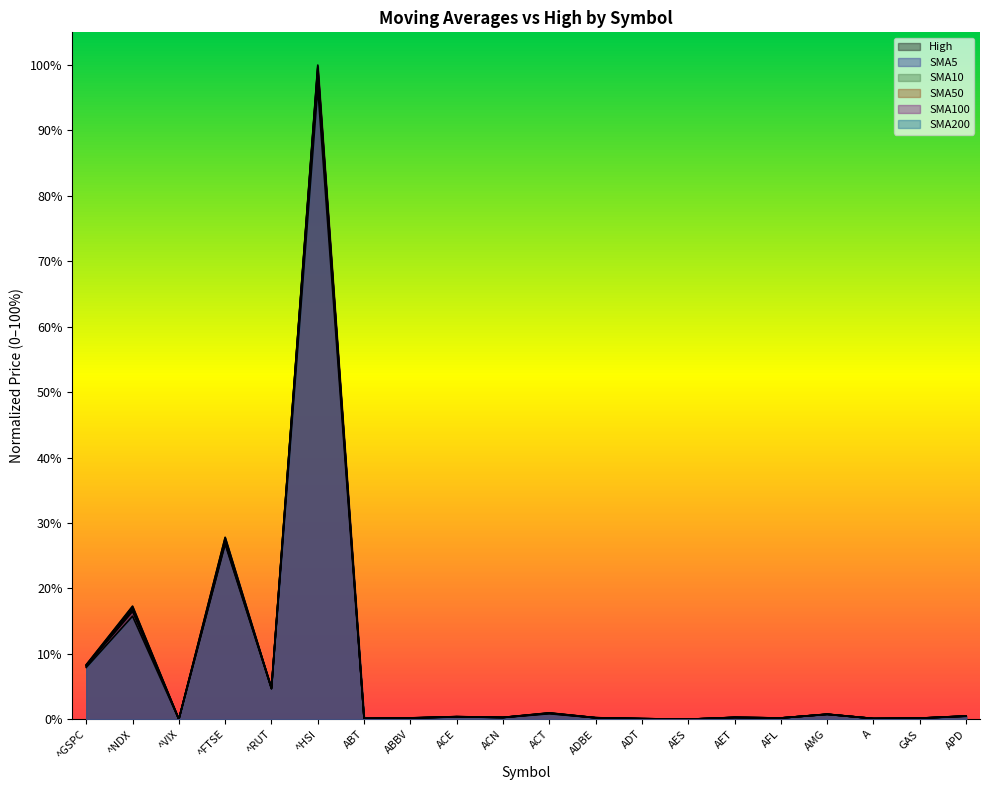

What position from the left is ADT?

13